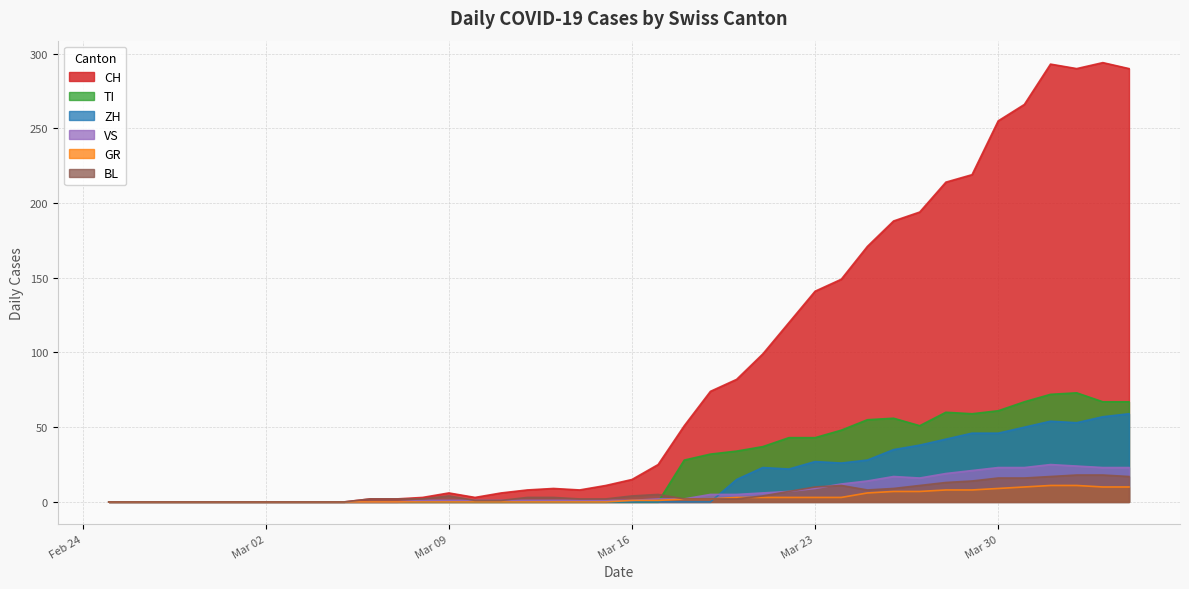

How many series are shown in this chart?

6